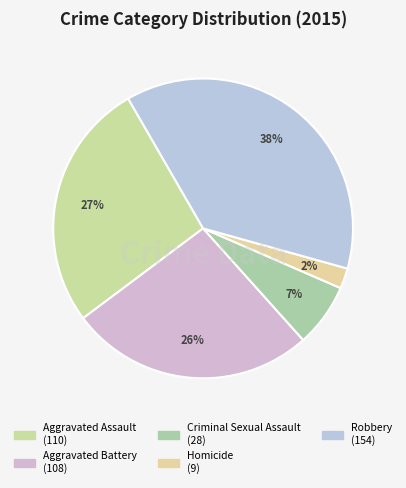

Is Criminal Sexual Assault the majority of the pie?

No